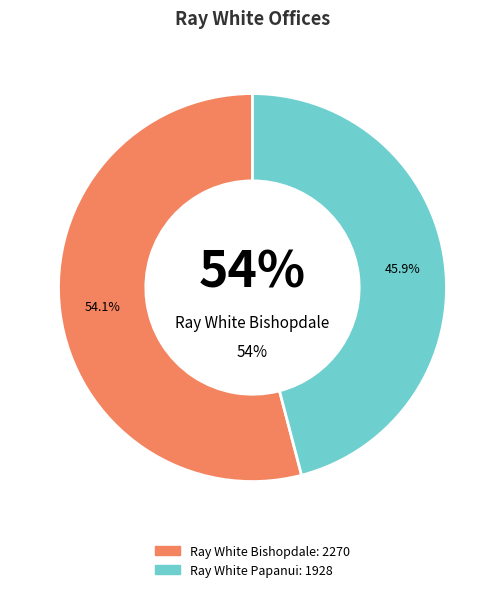

To the nearest percent, what percentage of the pie is Ray White Bishopdale?

54%